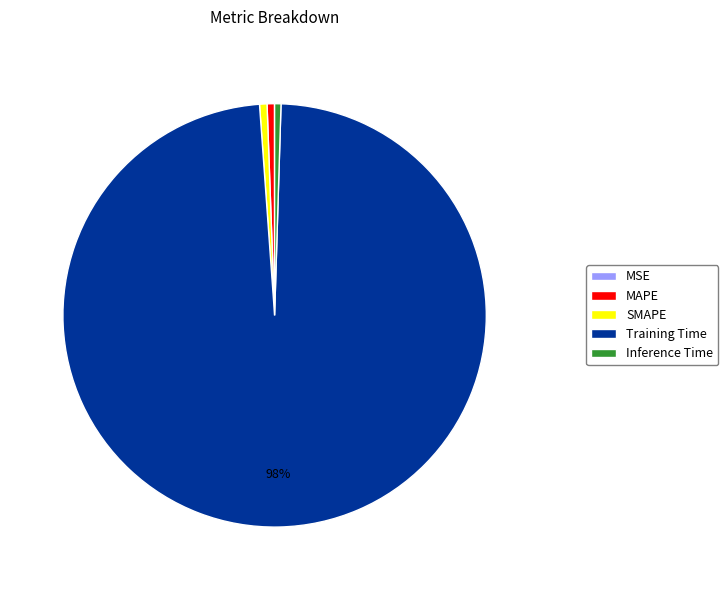

True or false: Inference Time accounts for 6% of the total.

False